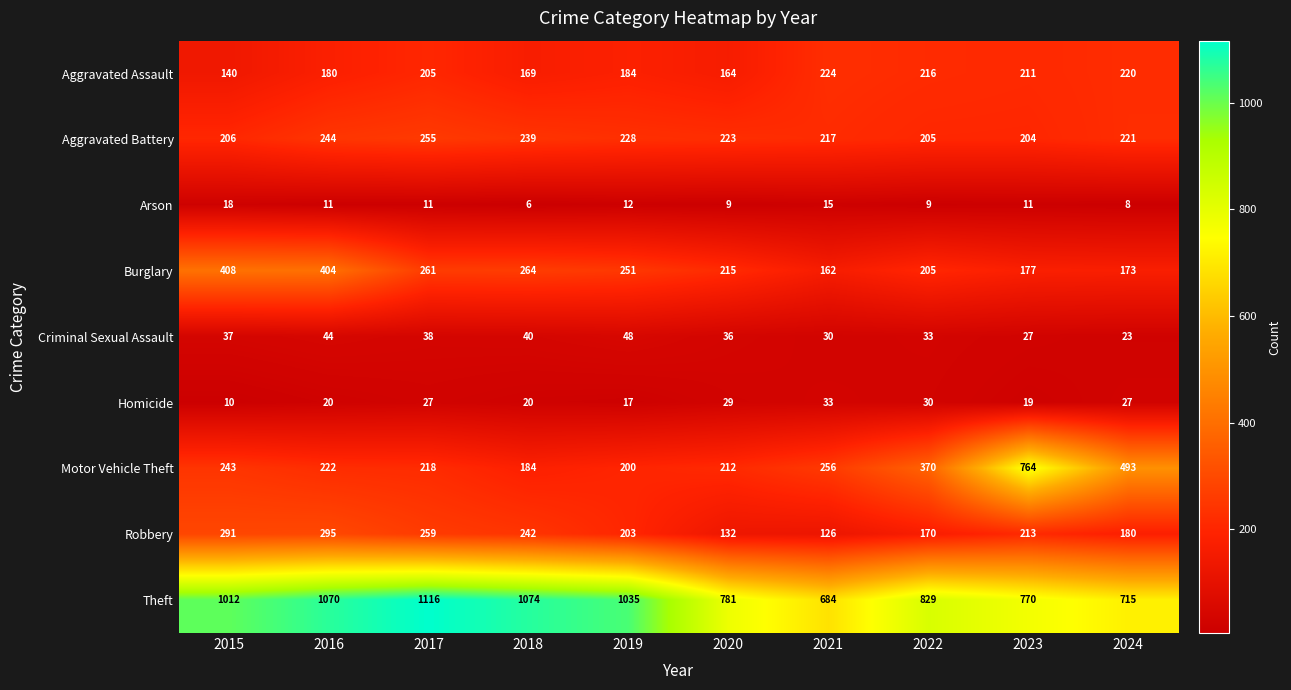

Count the number of categories in the chart.

10